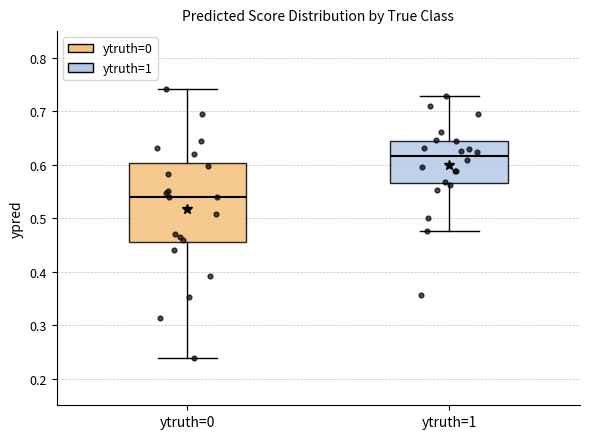

Which box has the highest median line?

ytruth=1